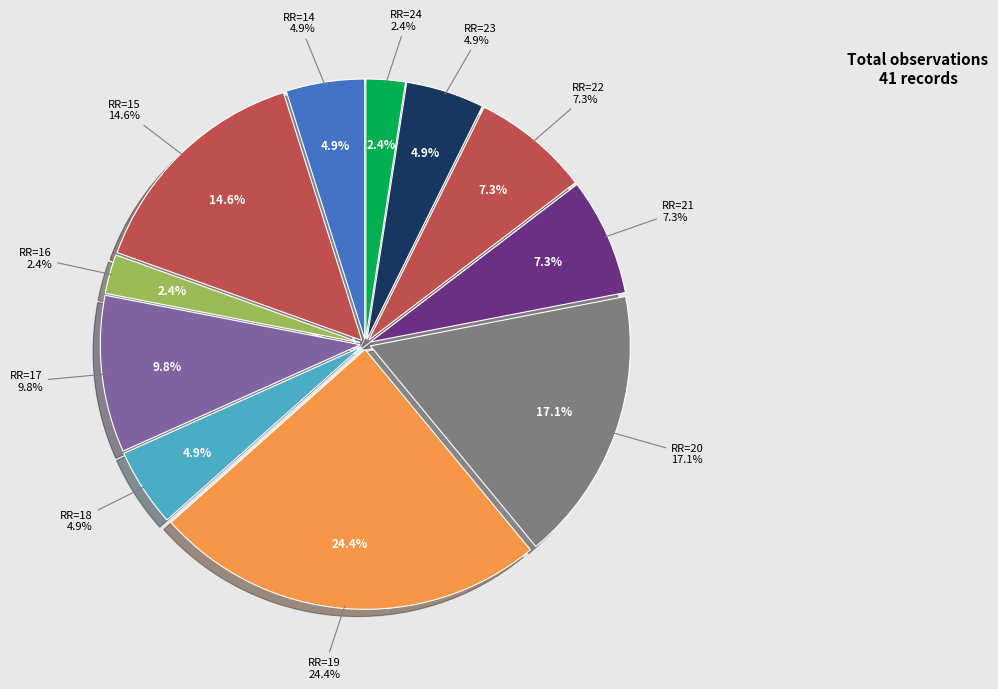

True or false: 23 accounts for 5% of the total.

False